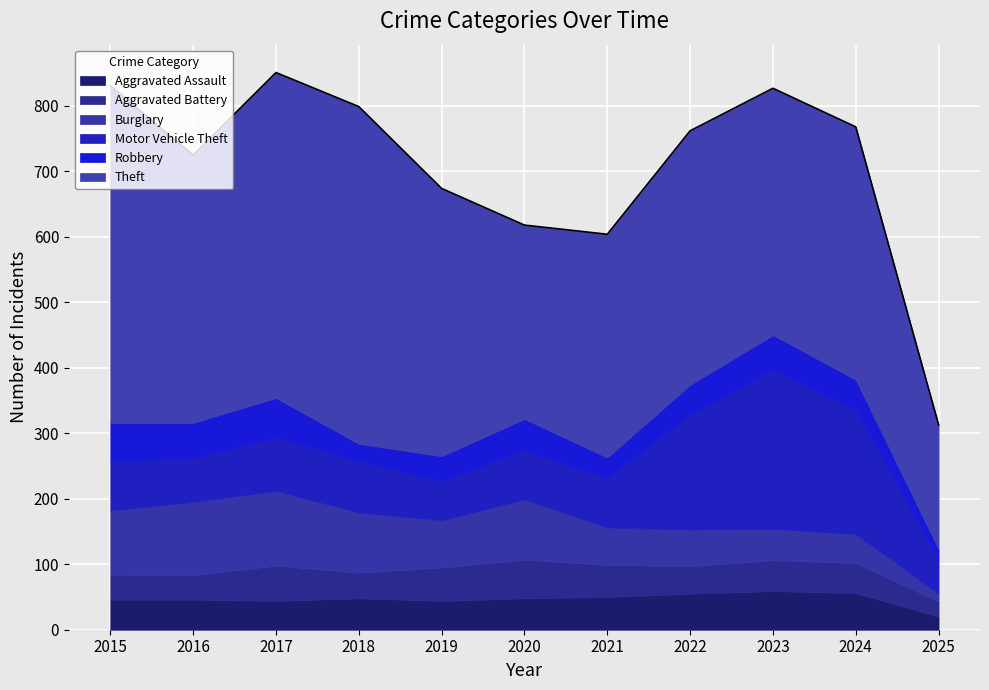

Reading left to right, list all the values displayed in this chart.

Aggravated Assault: 2015=46	2016=46	2017=44	2018=48	2019=44	2020=48	2021=50	2022=55	2023=59	2024=56	2025=20
Aggravated Battery: 2015=38	2016=37	2017=54	2018=39	2019=51	2020=59	2021=49	2022=42	2023=47	2024=46	2025=23
Burglary: 2015=98	2016=112	2017=114	2018=92	2019=72	2020=92	2021=57	2022=56	2023=48	2024=44	2025=12
Motor Vehicle Theft: 2015=75	2016=67	2017=82	2018=78	2019=60	2020=75	2021=75	2022=175	2023=243	2024=190	2025=52
Robbery: 2015=59	2016=54	2017=60	2018=27	2019=38	2020=48	2021=32	2022=46	2023=53	2024=46	2025=16
Theft: 2015=515	2016=409	2017=497	2018=515	2019=409	2020=296	2021=341	2022=388	2023=377	2024=386	2025=190